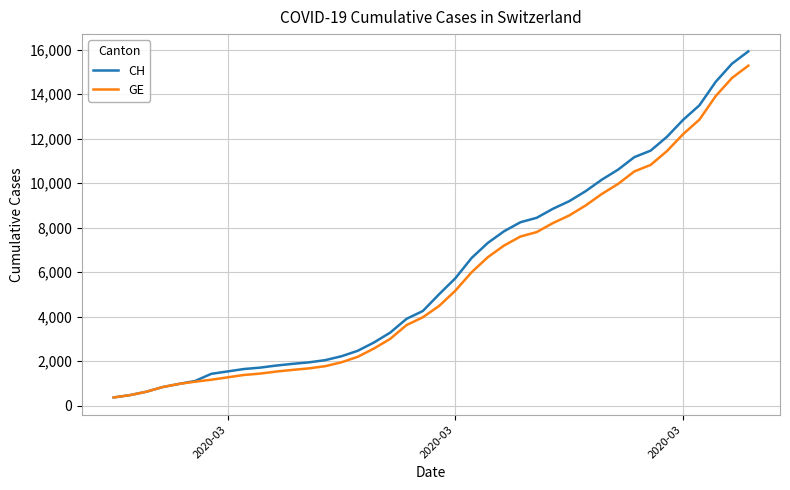

Which series has the largest range (max minus min)?

CH